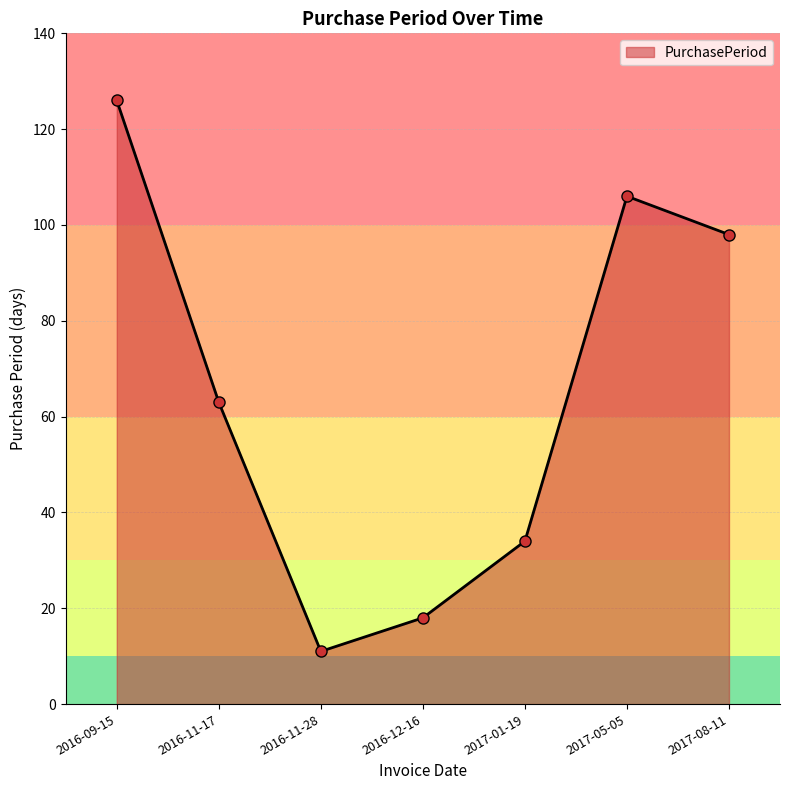

Reading right to left, transcribe all the data shown in this chart.

98	106	34	18	11	63	126